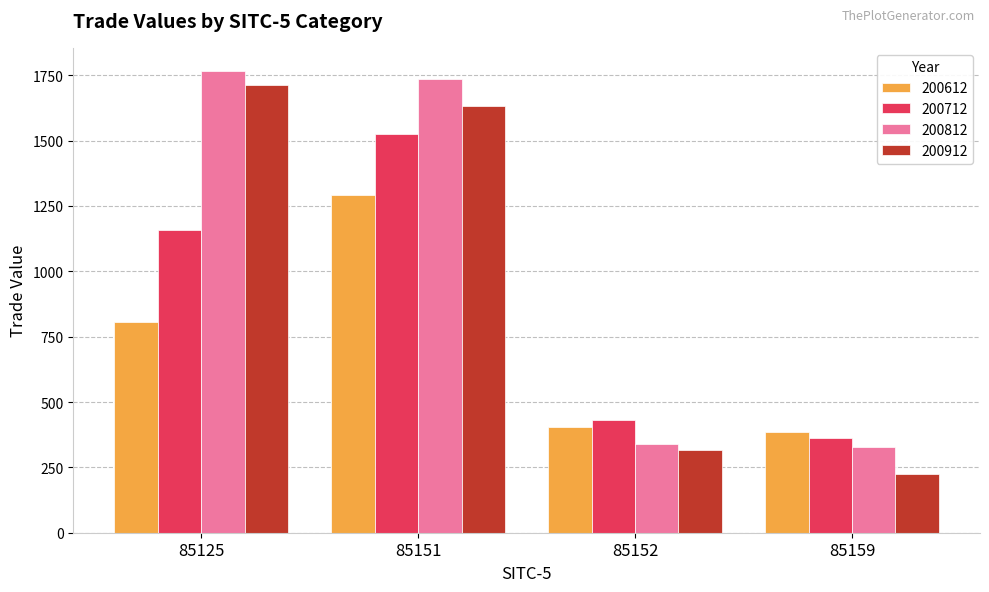

What is the value of the 200912 bar at the 4th from the left?

225.3